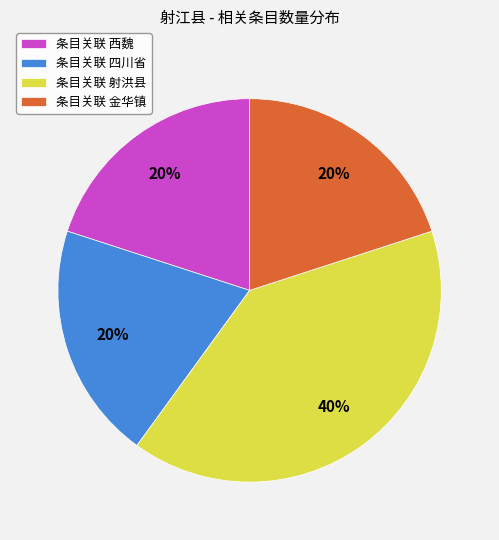

How many slices are in this pie chart?

4